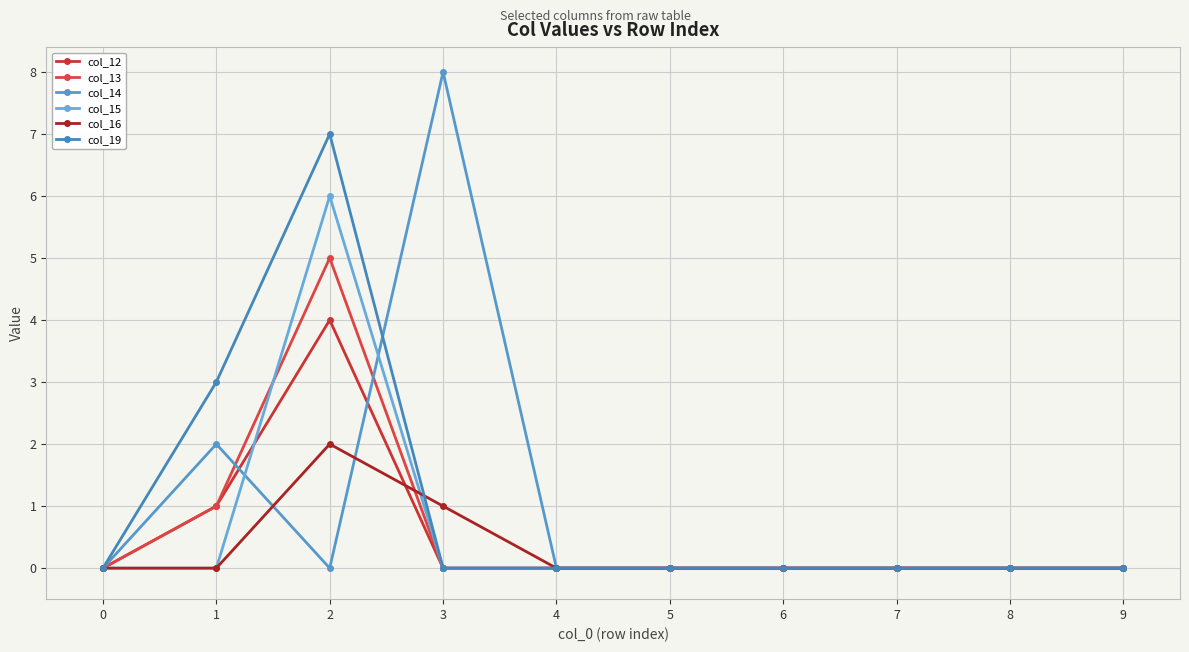

Rank the categories by col_19 value from highest to lowest.

2, 1, 0, 3, 4, 5, 6, 7, 8, 9